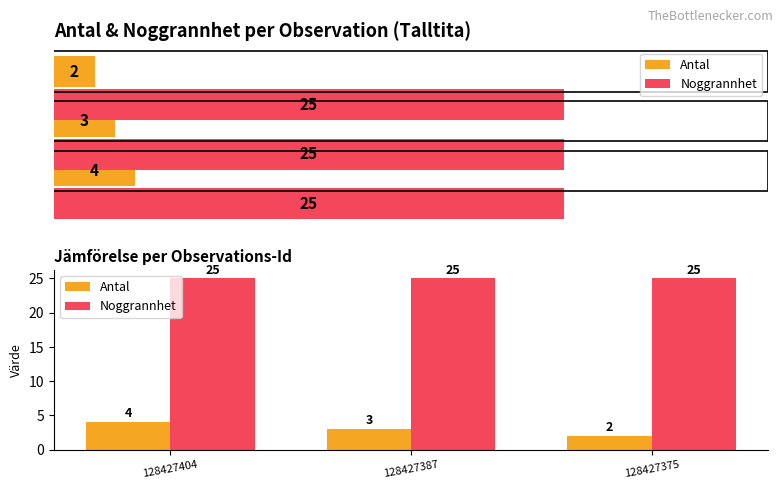

Where does the Antal series first go above 3?

128427404